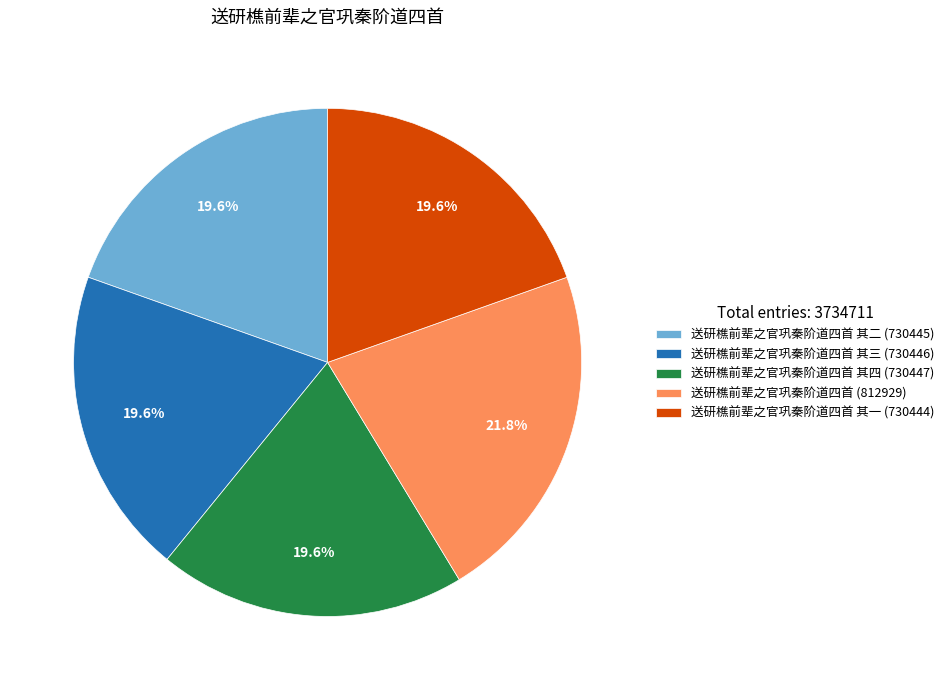

To the nearest percent, what is the average slice percentage?

20%